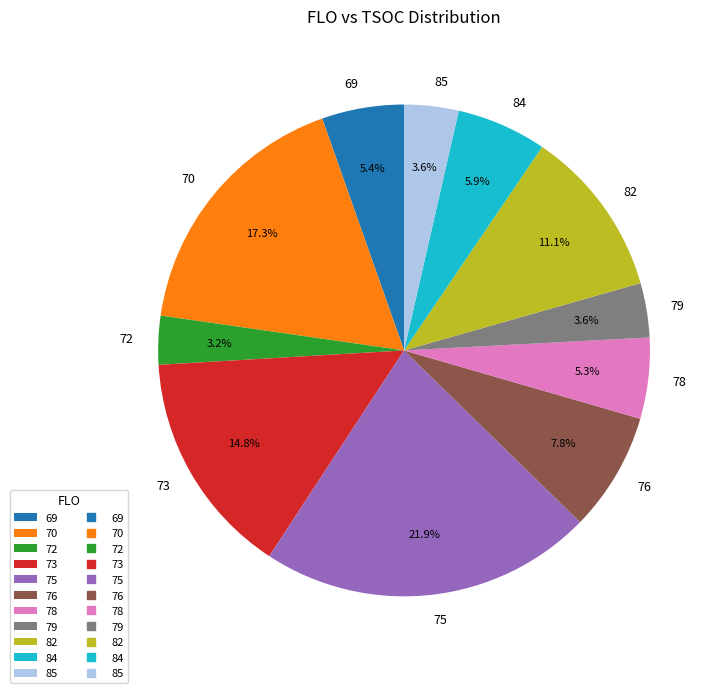

Is there a majority slice in this chart?

No